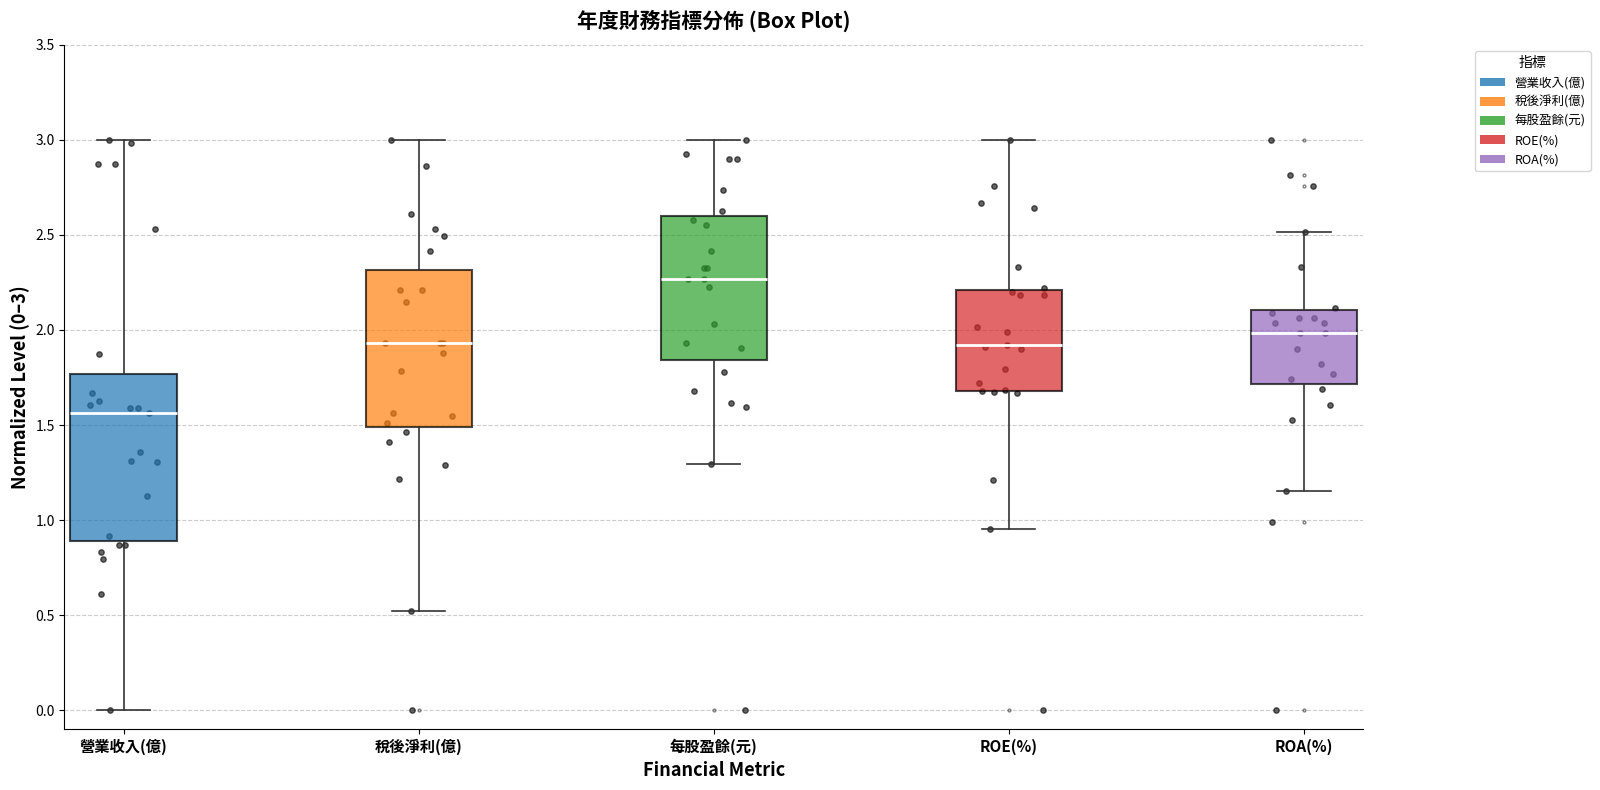

Which box is the tallest, from its lower edge to its upper edge?

營業收入(億)